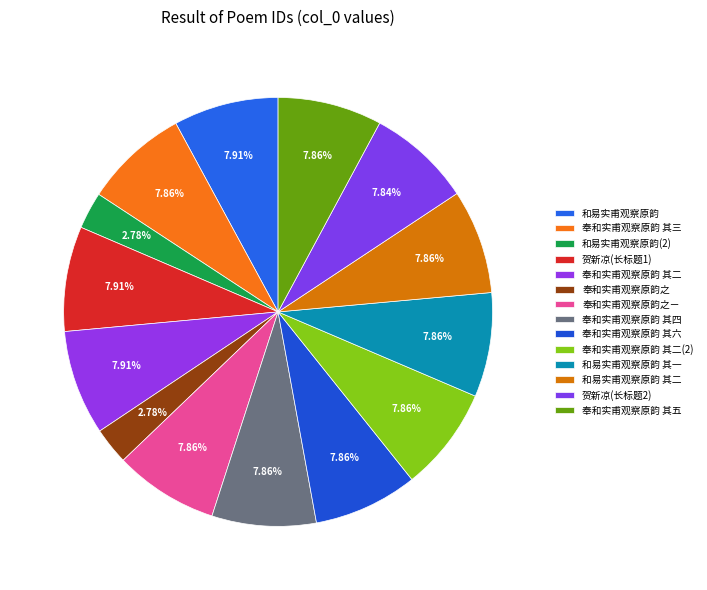

Count the number of slices in the pie.

14